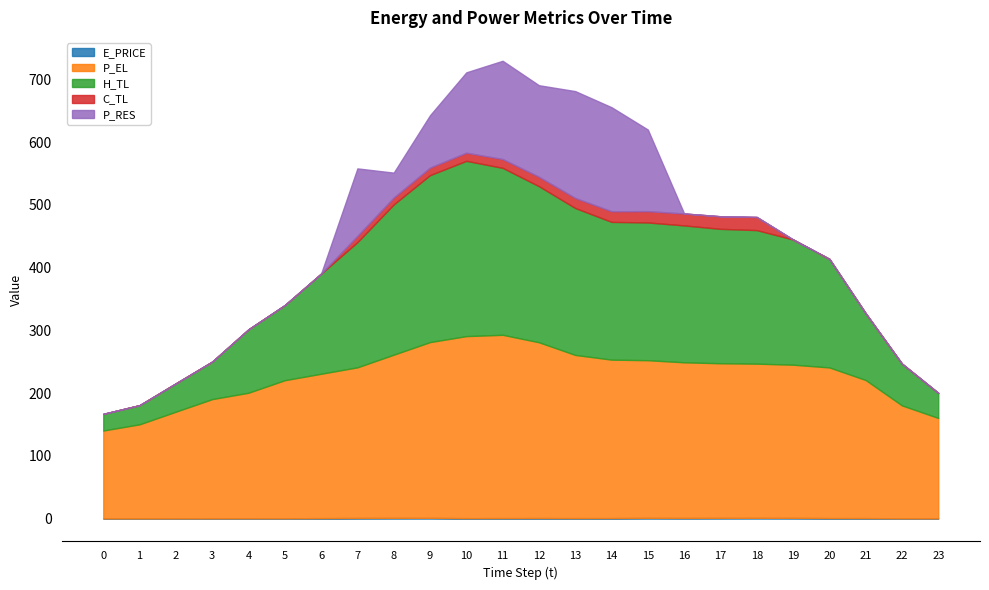

At which category is the sum across all series the highest?

11